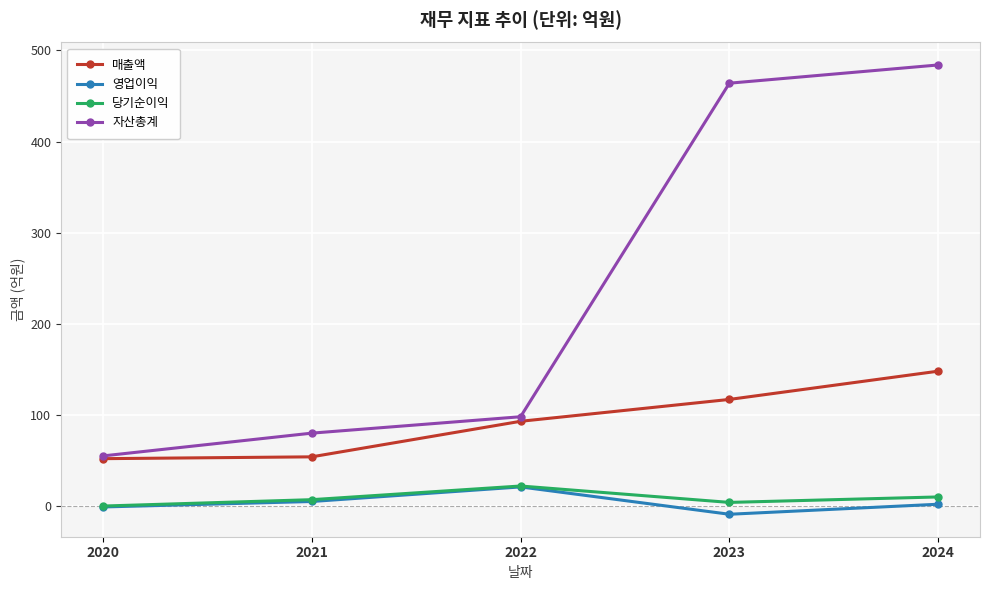

Which series has the largest total across all categories?

자산총계